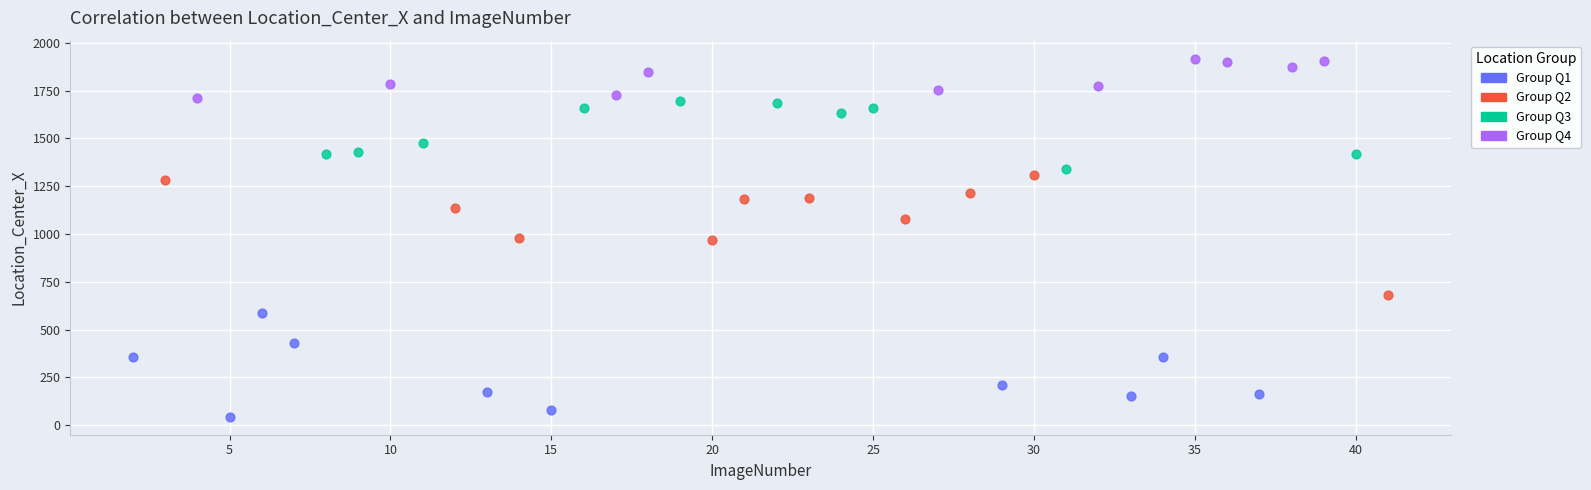

Which series reaches the maximum Y coordinate?

Group Q4